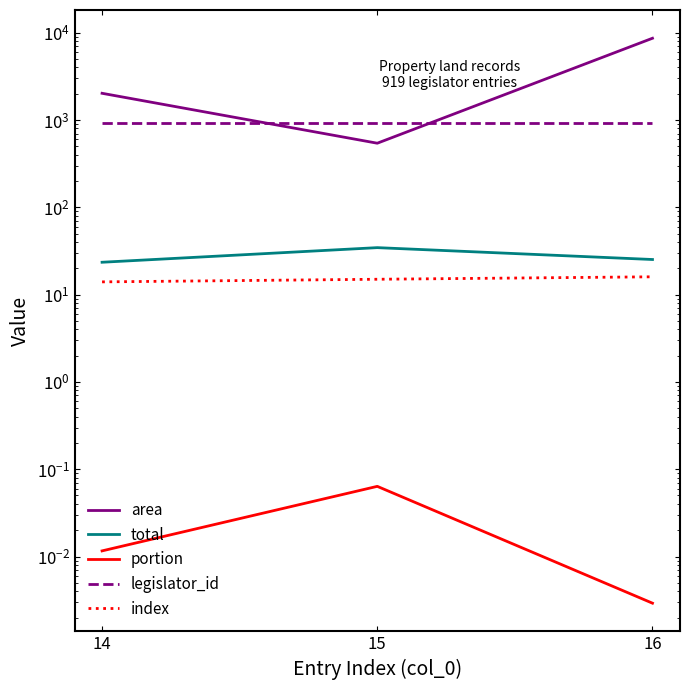

At which label does index reach its minimum?

14